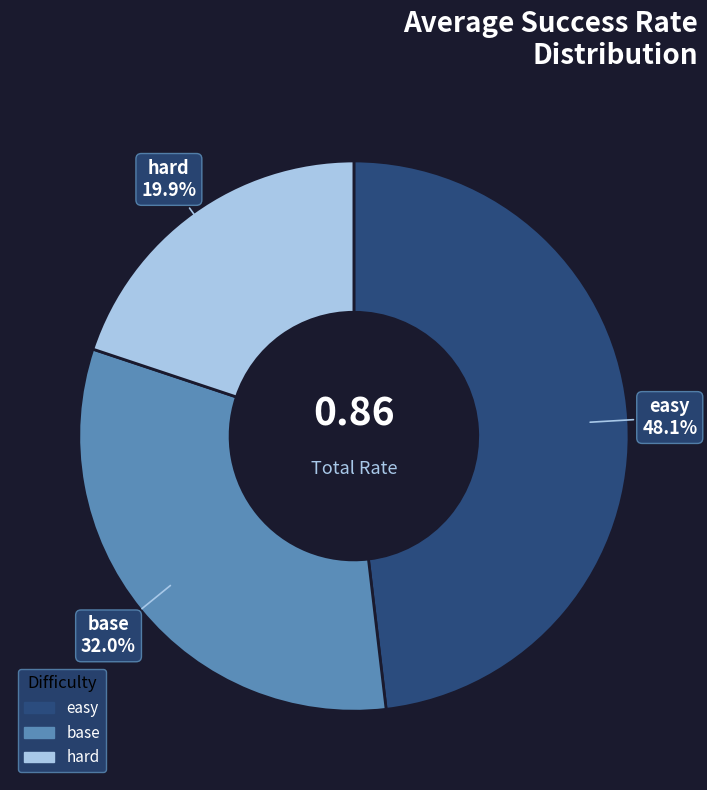

Do hard and base together represent more than half of the pie?

Yes